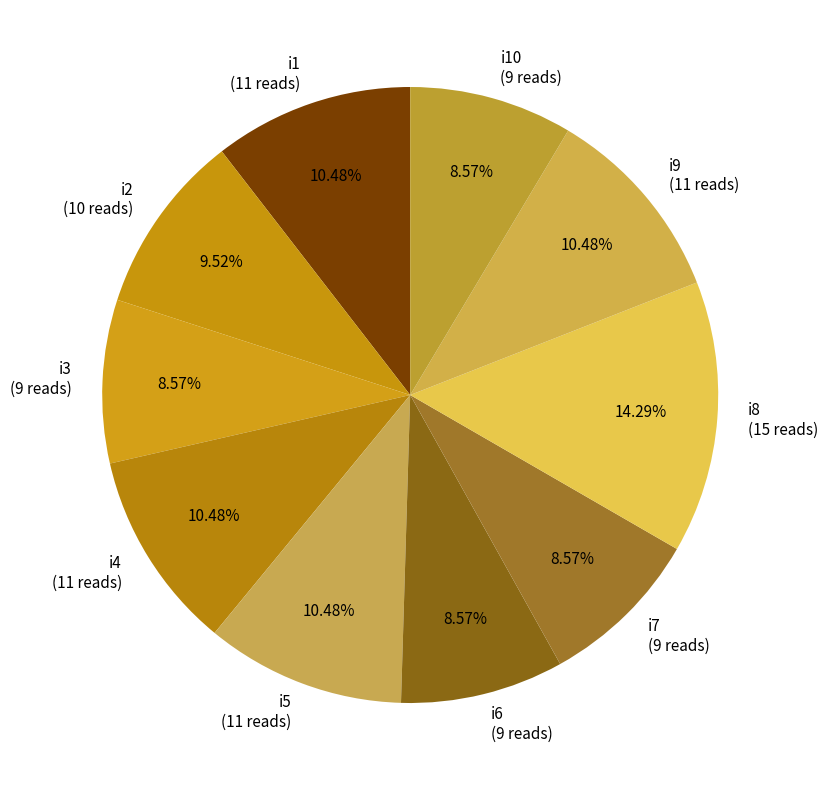

Count the number of slices in the pie.

10